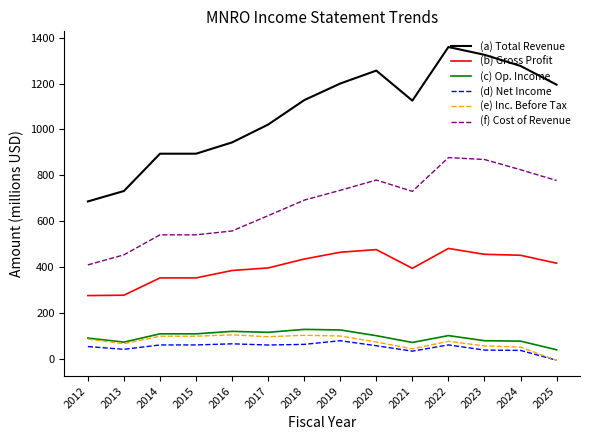

What is the greatest value displayed?

1359.3